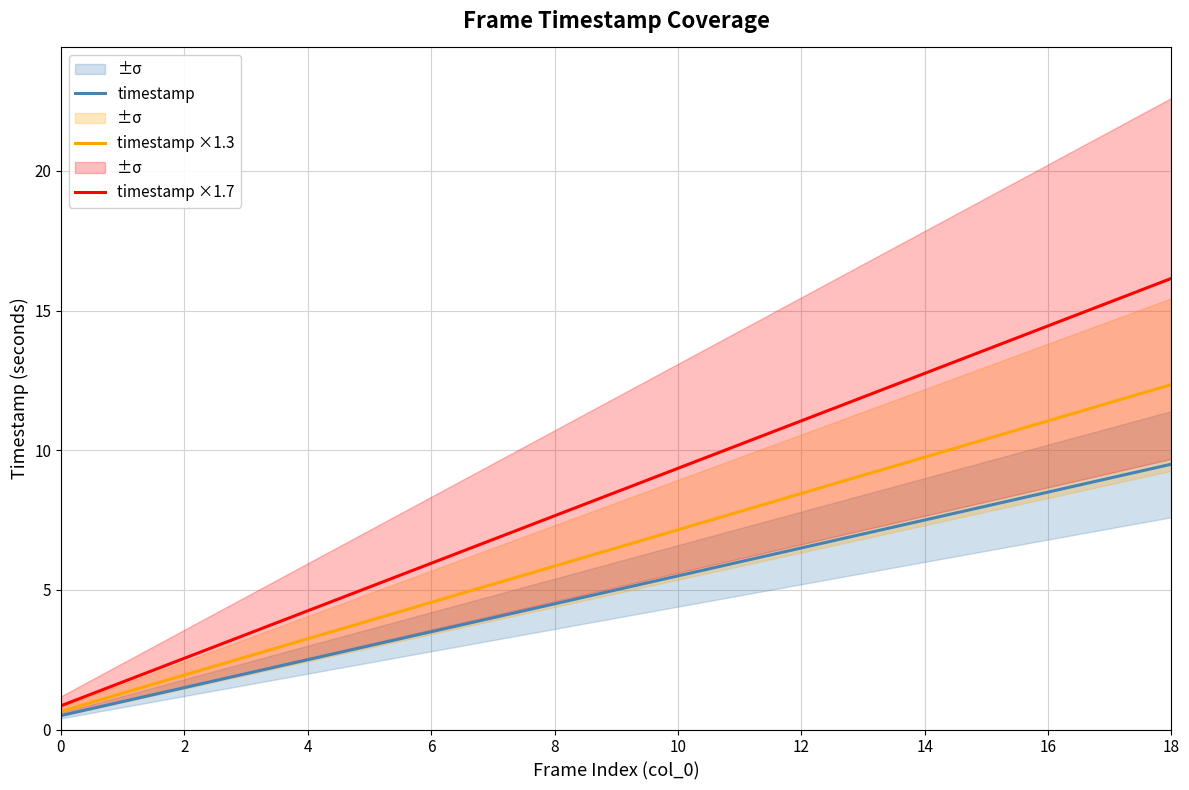

At how many categories does at least one series exceed 3?

16